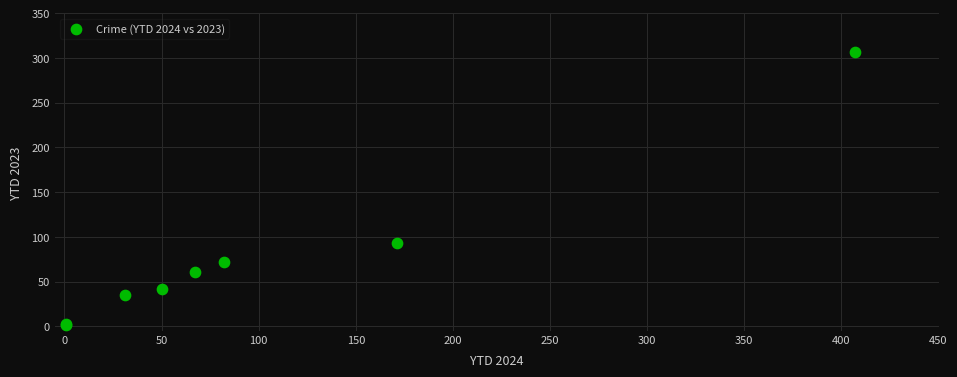

What Y value in the scatter plot is closest to 154?

93